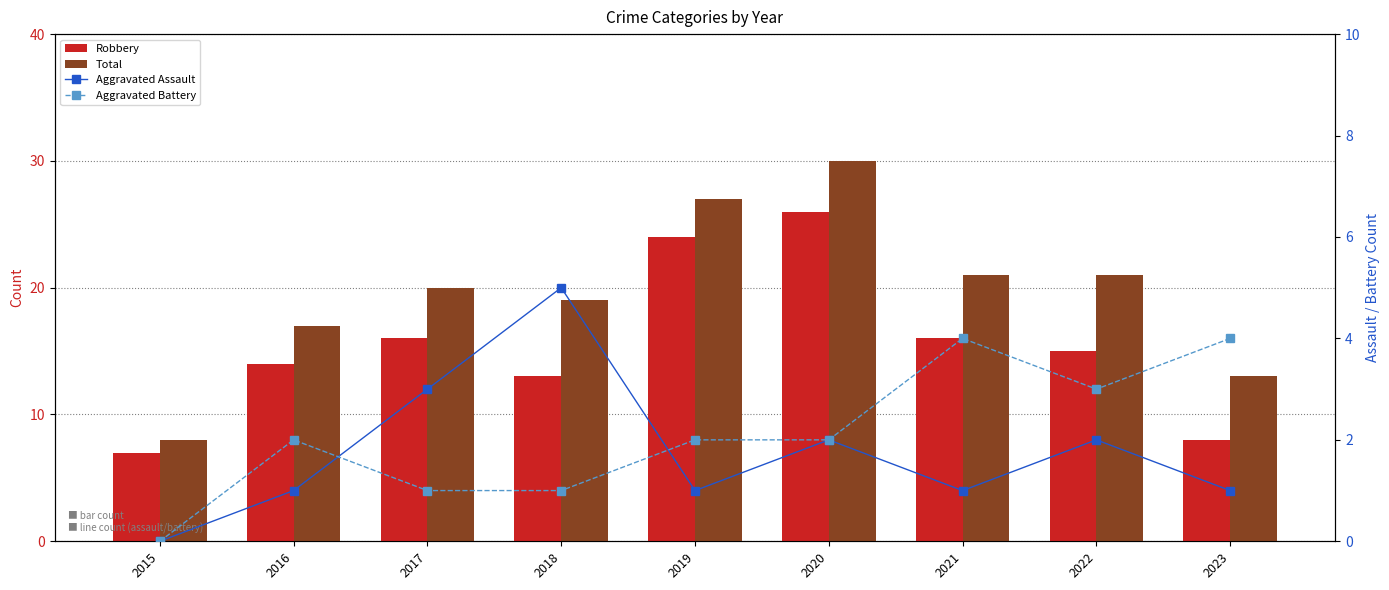

What are all the series names shown in the legend?

Robbery, Total, Aggravated Assault, Aggravated Battery